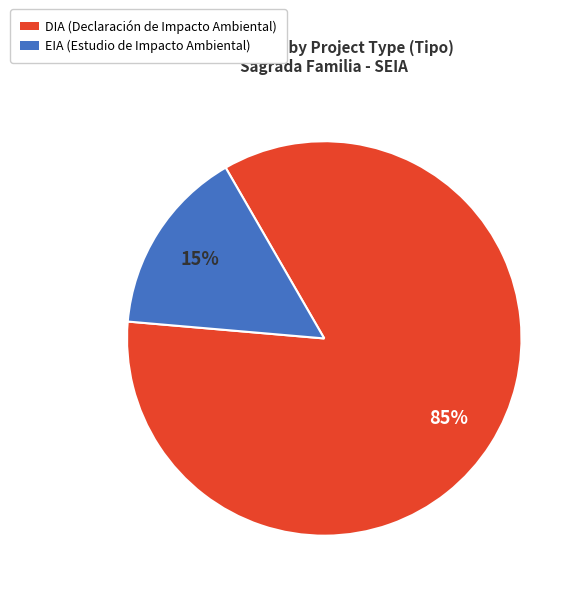

Rank the categories by value from lowest to highest.

EIA, DIA